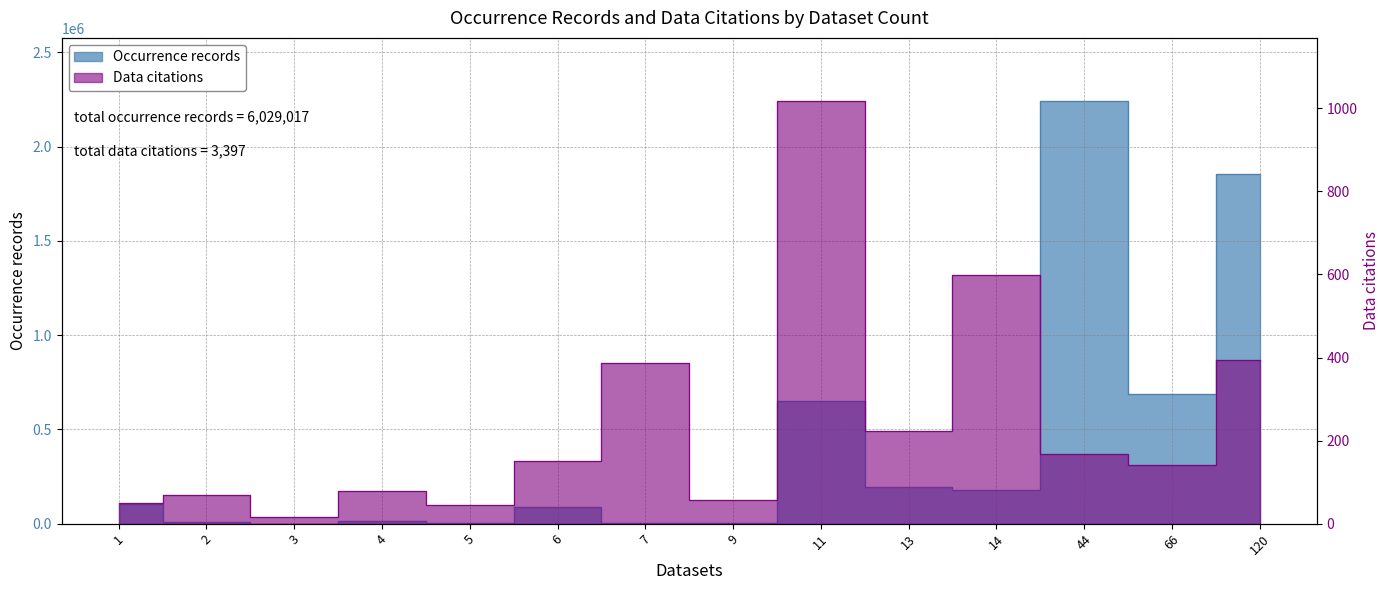

What is the spread (max minus min) of values at 7?

3389